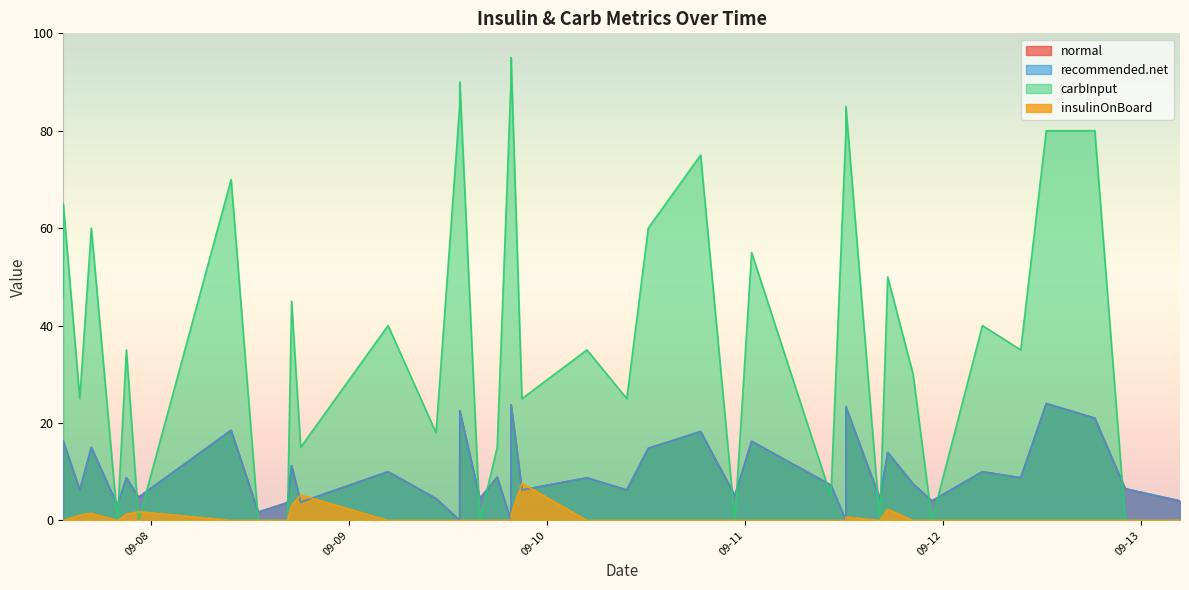

How many interior local valleys does the insulinOnBoard series have?

2